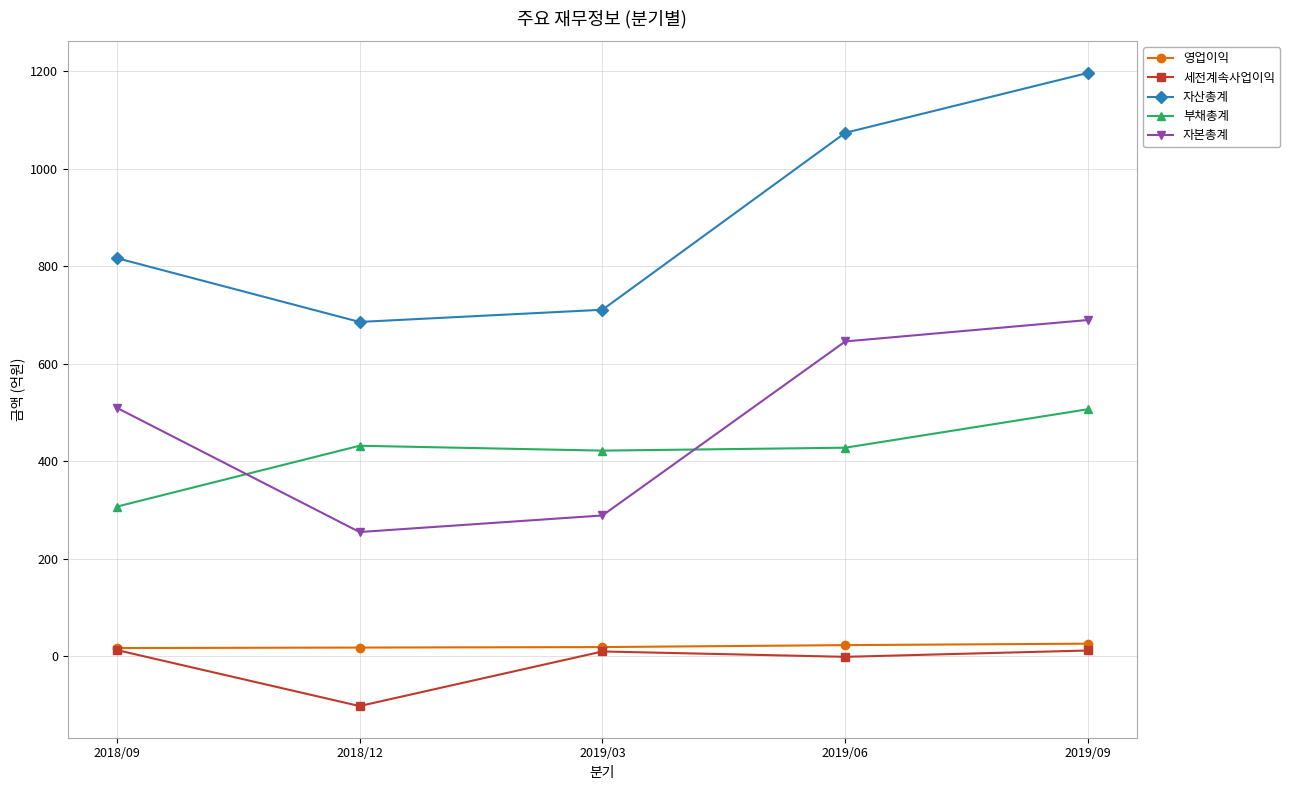

The value of 부채총계 at 2019/06 is 586. True or false?

False